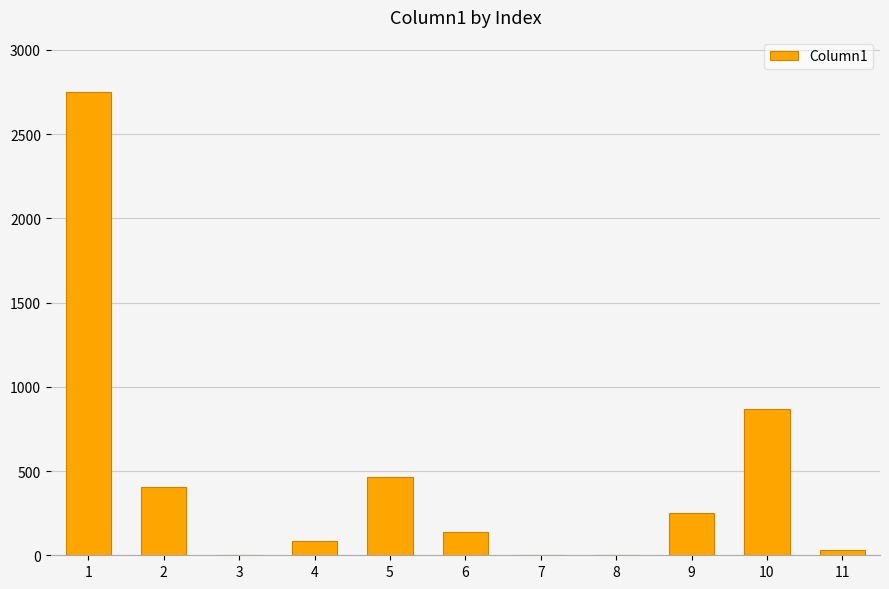

What is the change in value from 1 to 9?

-2493.8